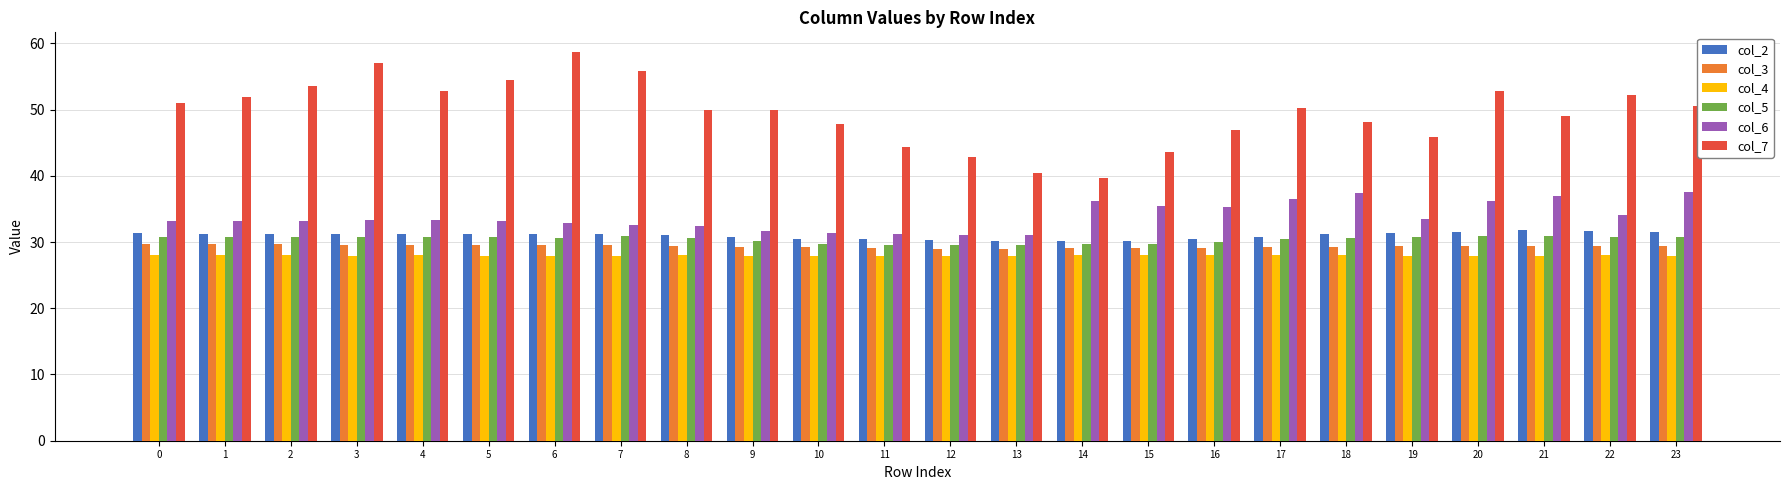

Which series has the largest total across all categories?

col_7